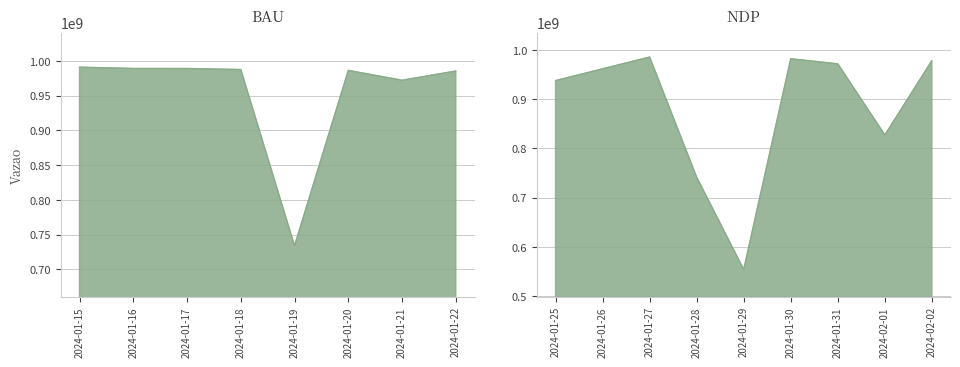

What is the maximum value shown in the chart?

990958532